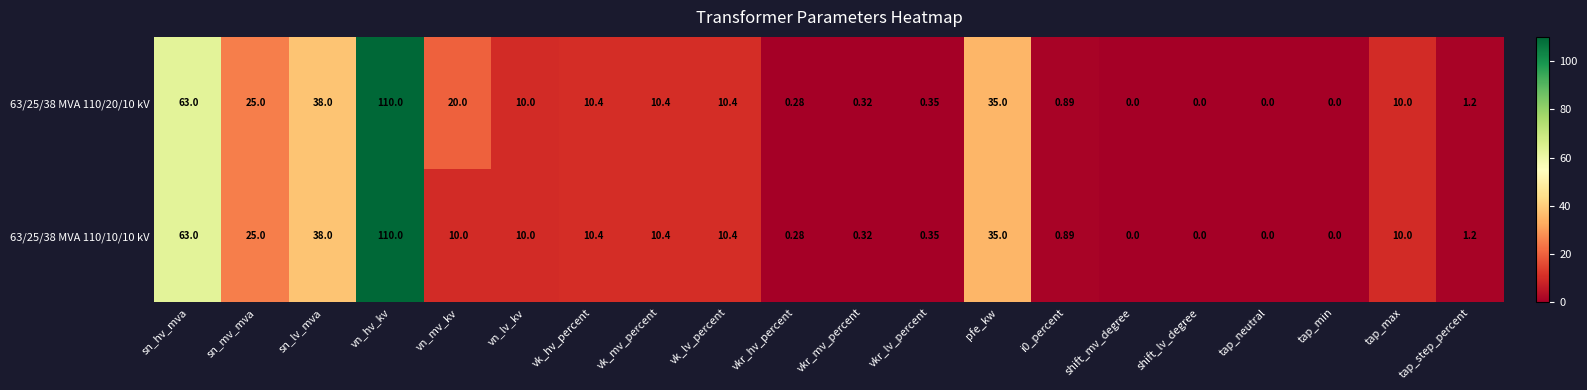

Which category has the highest value in the 63/25/38 MVA 110/10/10 kV series?

vn_hv_kv